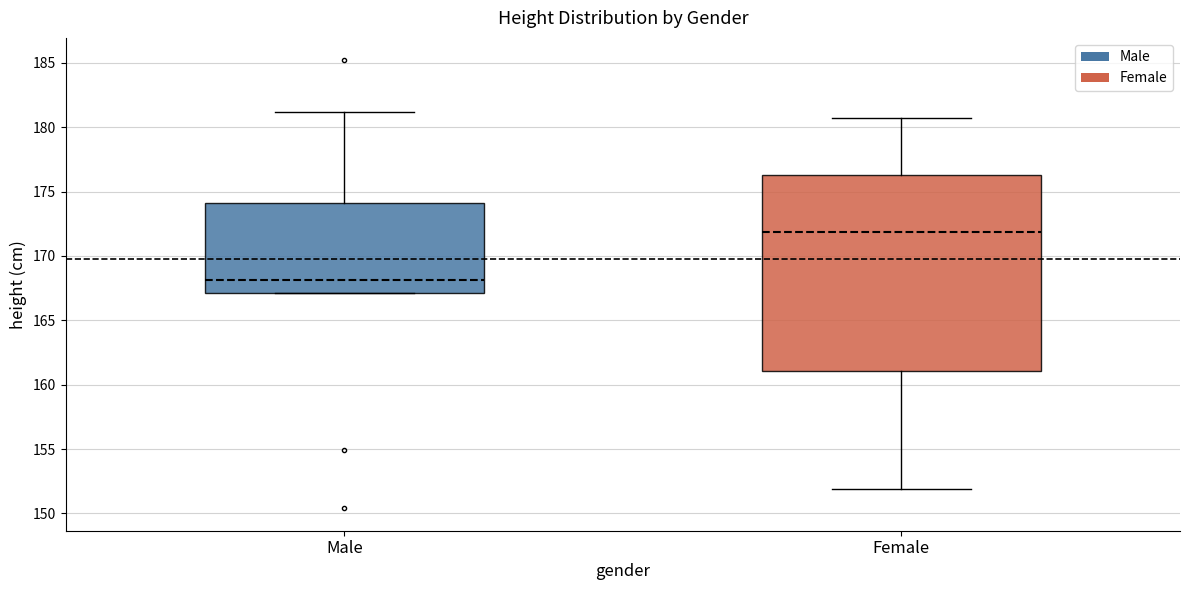

Where is the lower edge of the box for Male on the y-axis? The values are not printed on the chart, so give them approximately, as read against the axis.

167.0